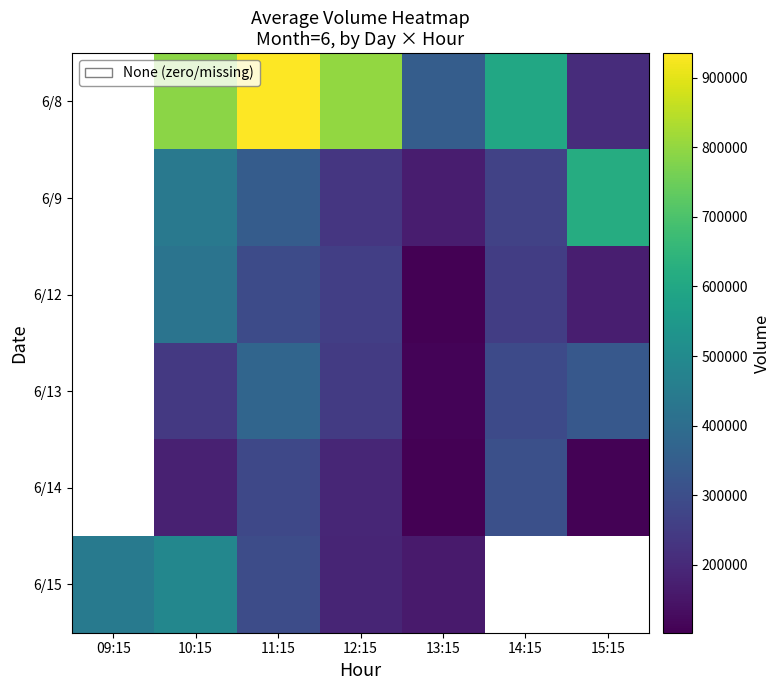

What is the spread (max minus min) of values at 11:15?

651466.0